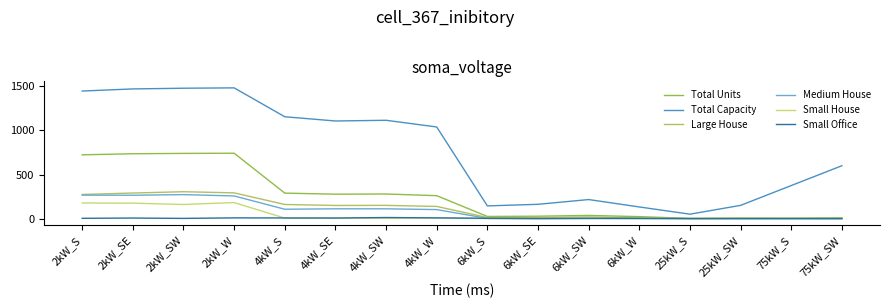

What are all the series names shown in the legend?

Total Units, Total Capacity, Large House, Medium House, Small House, Small Office